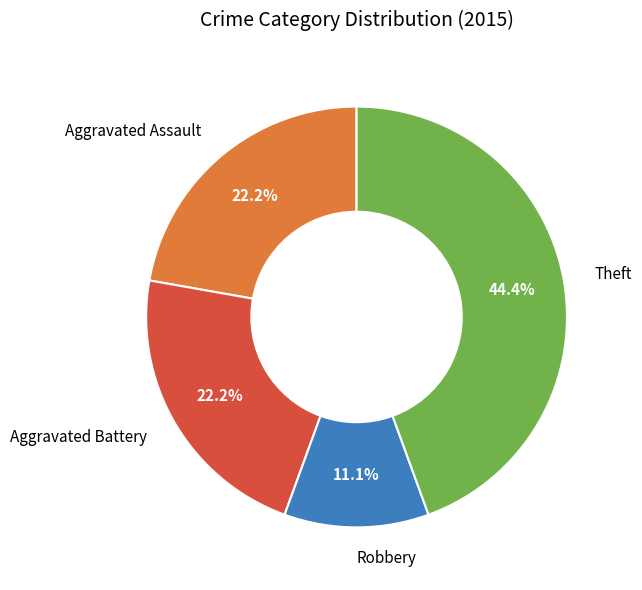

The Theft slice represents 32% of the pie. True or false?

False